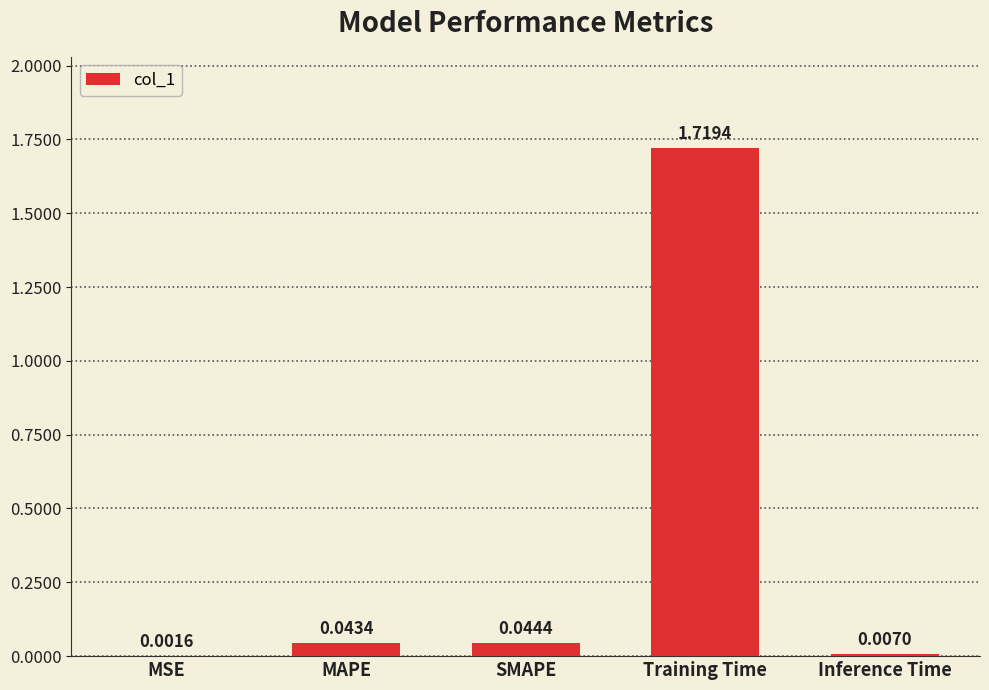

At which category does the chart reach its peak across all series?

Training Time